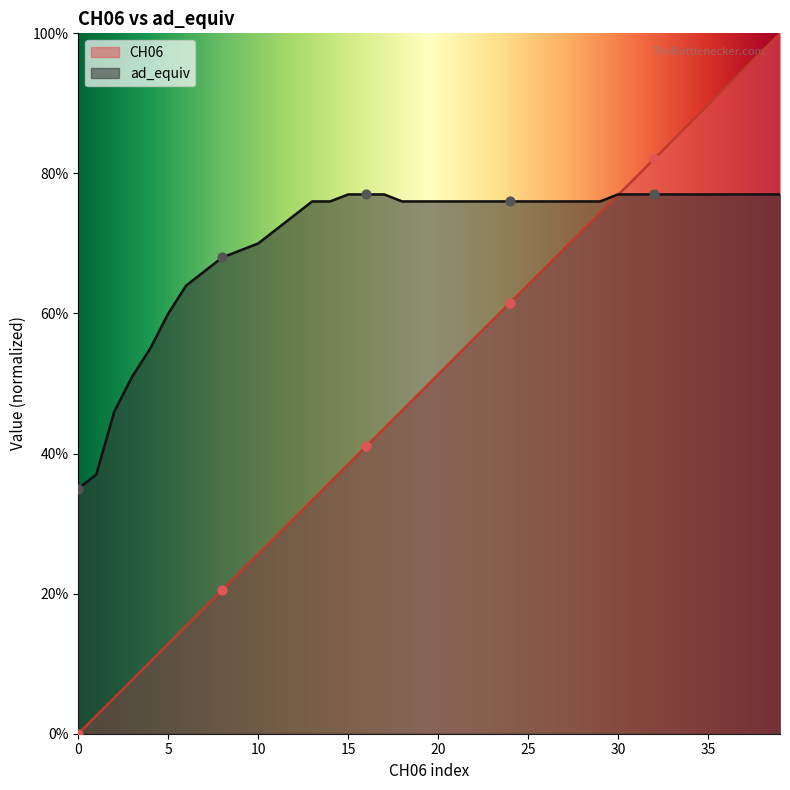

At which category is the sum across all series the highest?

39